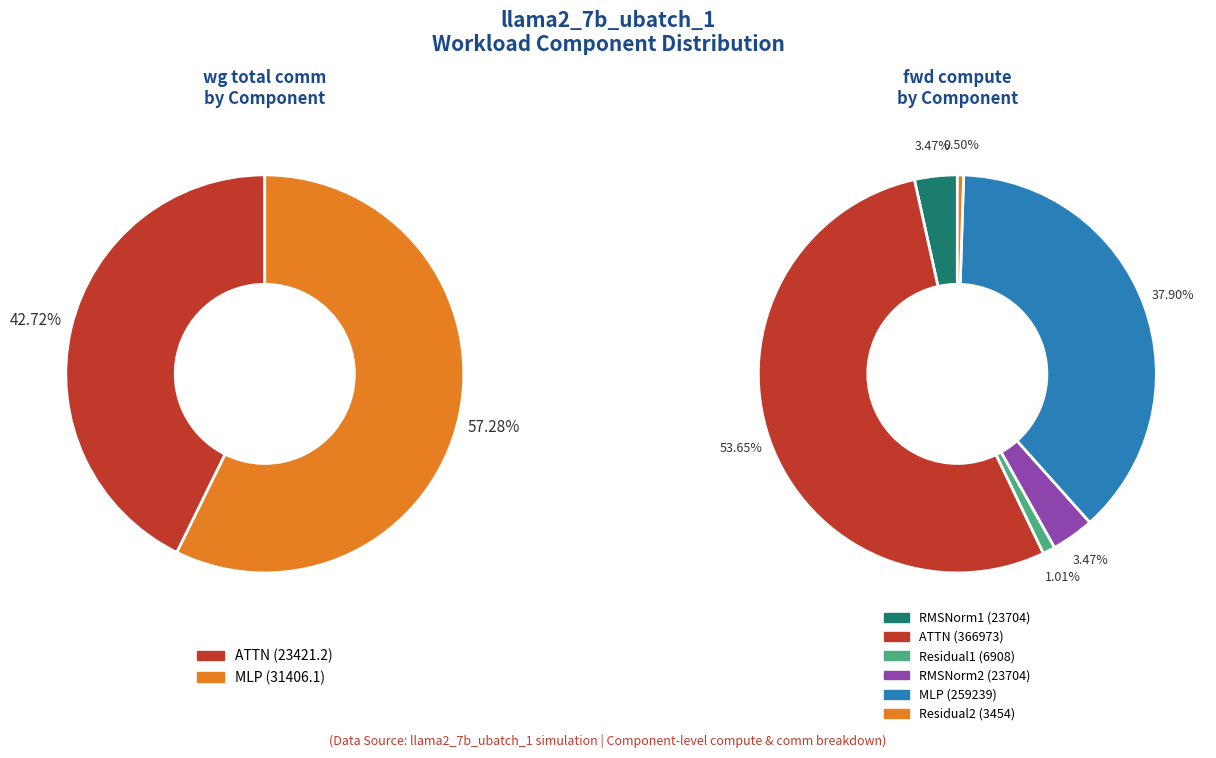

Count the number of slices in the pie.

6